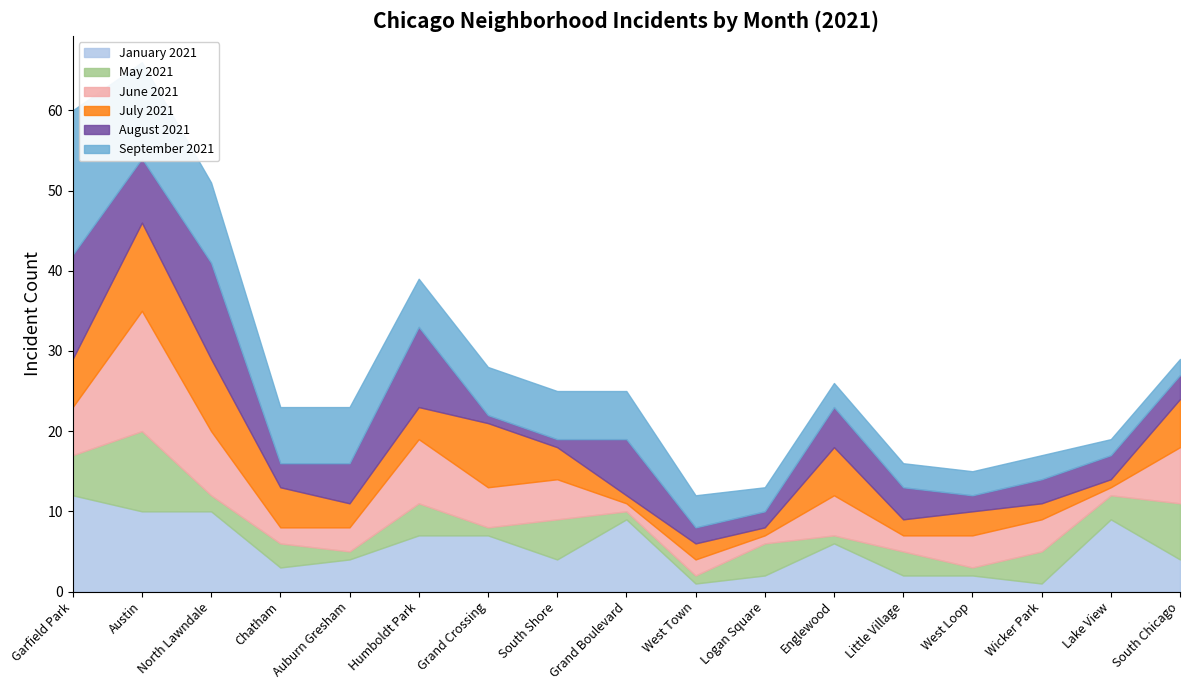

Which series changed the most between West Loop and Lake View?

January 2021